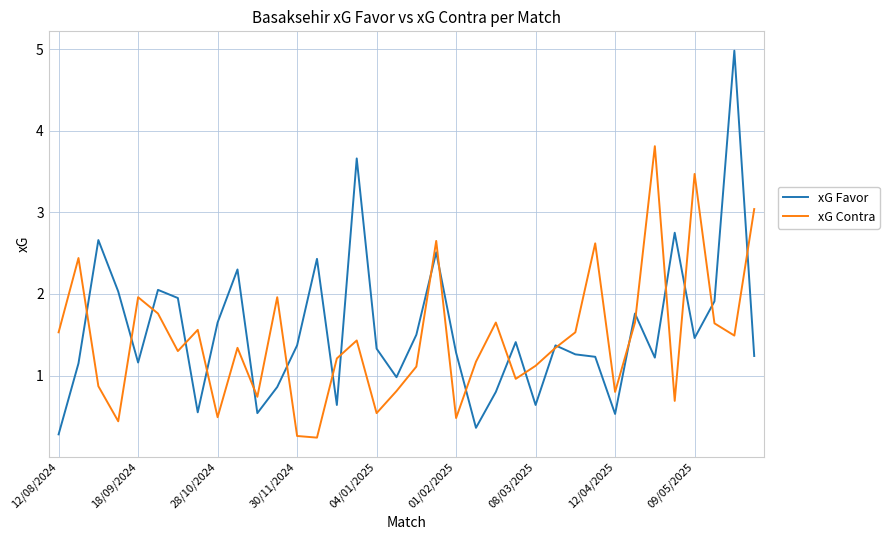

What is the lowest value of the xG Contra series?

0.2